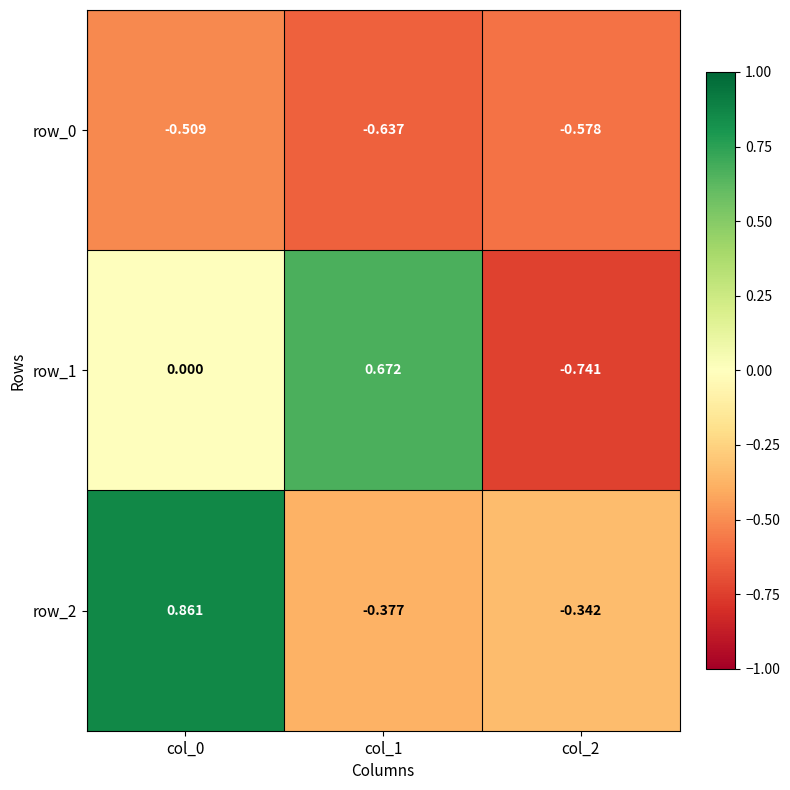

The row_2 series shows -0.6 at col_1. True or false?

False